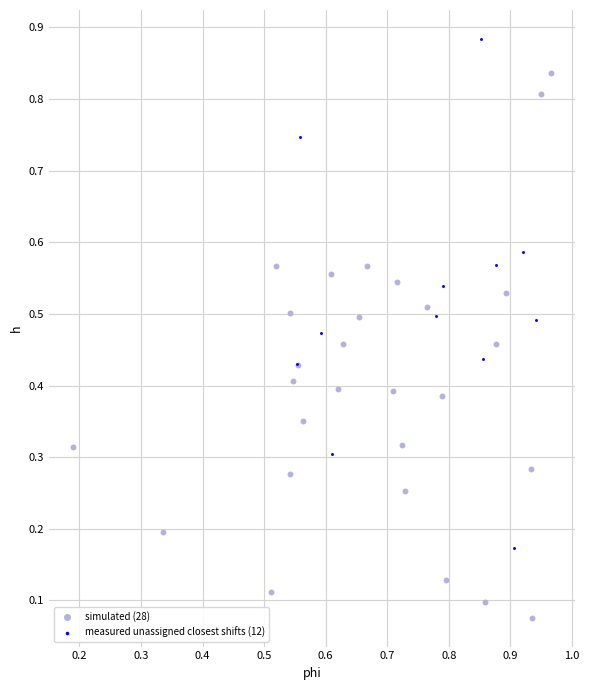

What are all the series names shown in the legend?

simulated (28), measured unassigned closest shifts (12)